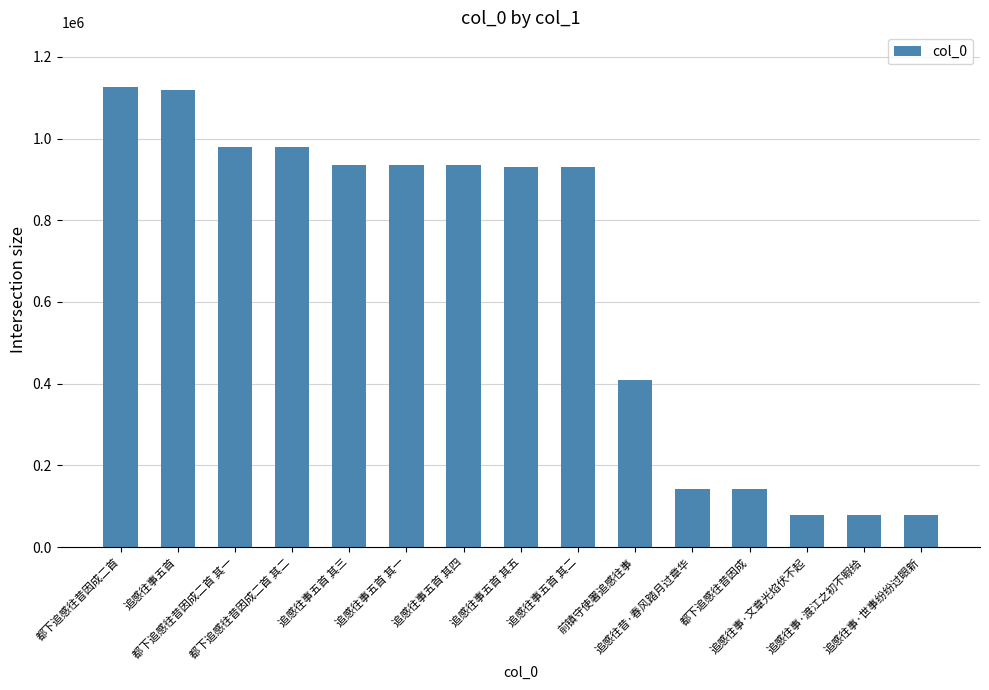

What position from the left is 追感往事五首 其四?

7